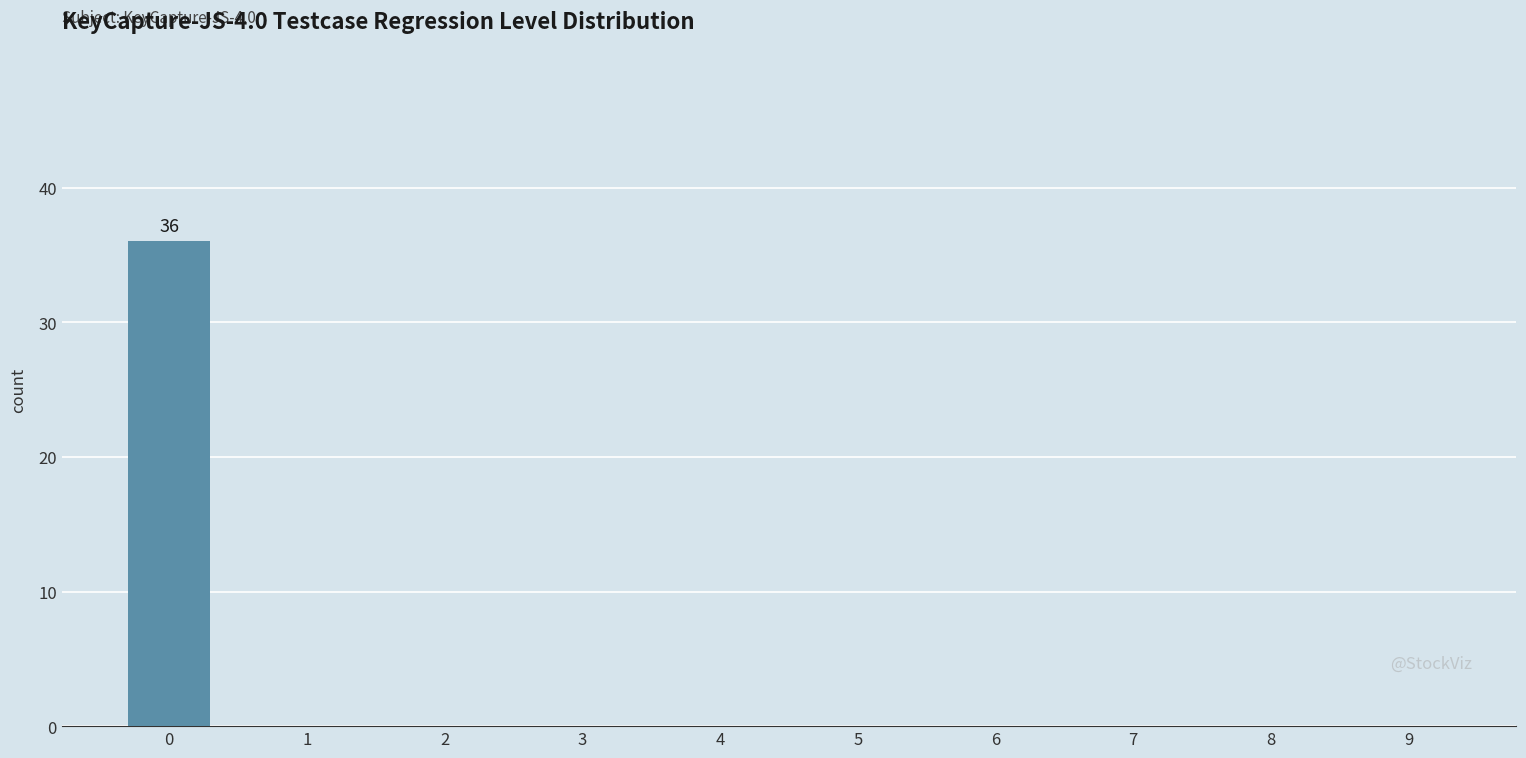

Reading left to right, list all the values displayed in this chart.

0=36	1=0	2=0	3=0	4=0	5=0	6=0	7=0	8=0	9=0